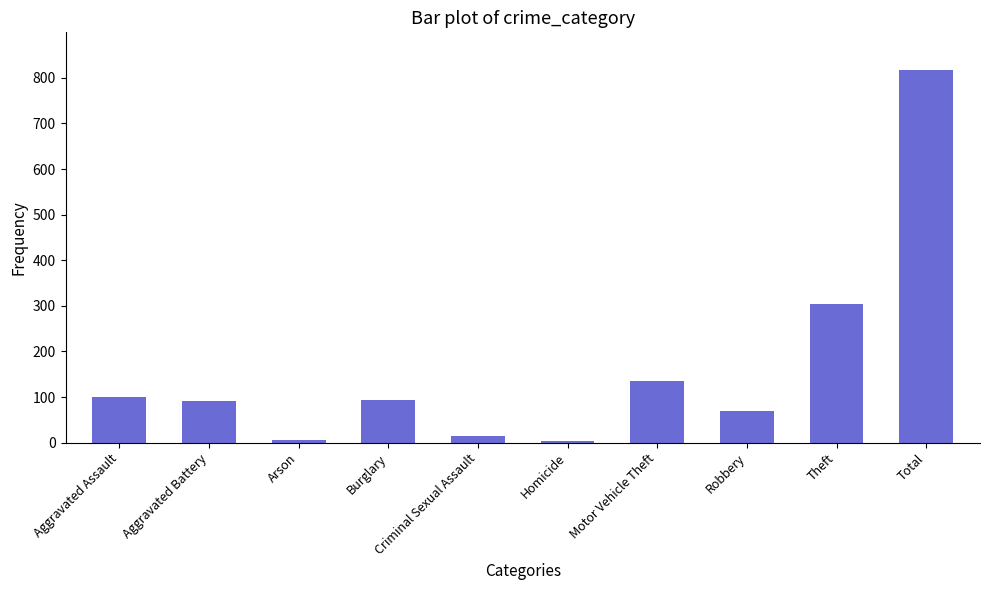

Which category has the highest value across all series?

Total